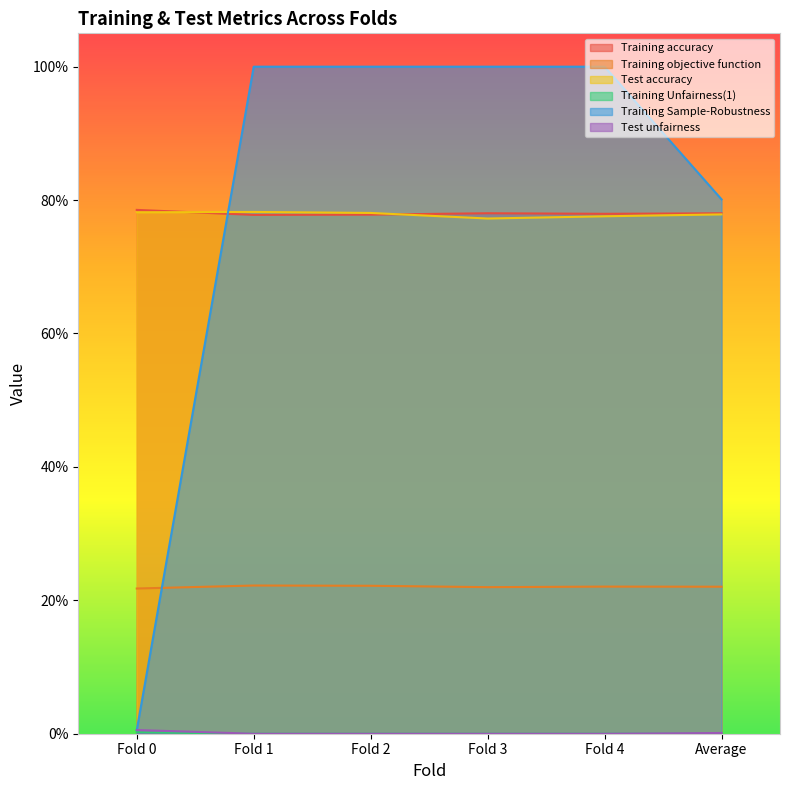

The value of Training objective function at Fold 4 is 0.1. True or false?

False